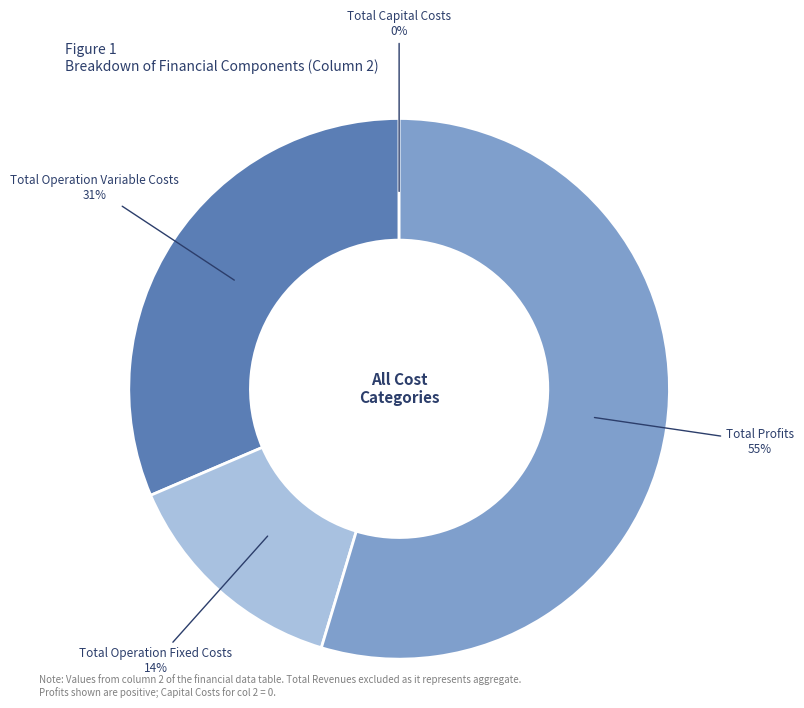

The Total Operation Variable Costs slice represents 37% of the pie. True or false?

False